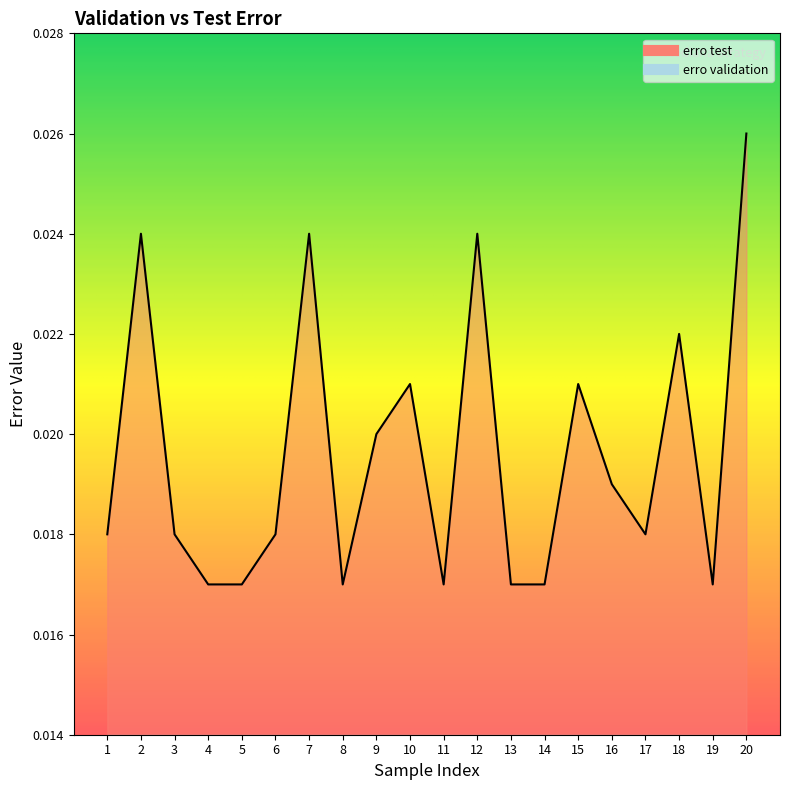

Where is the first local minimum?

8